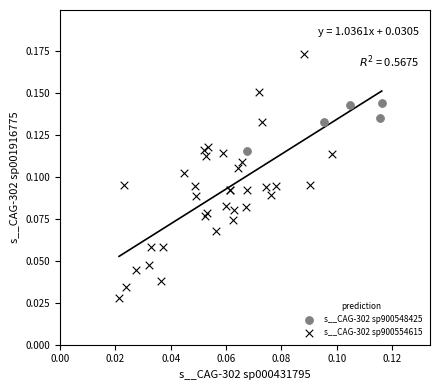

Which series contains the lowest Y value?

s__CAG-302 sp900554615